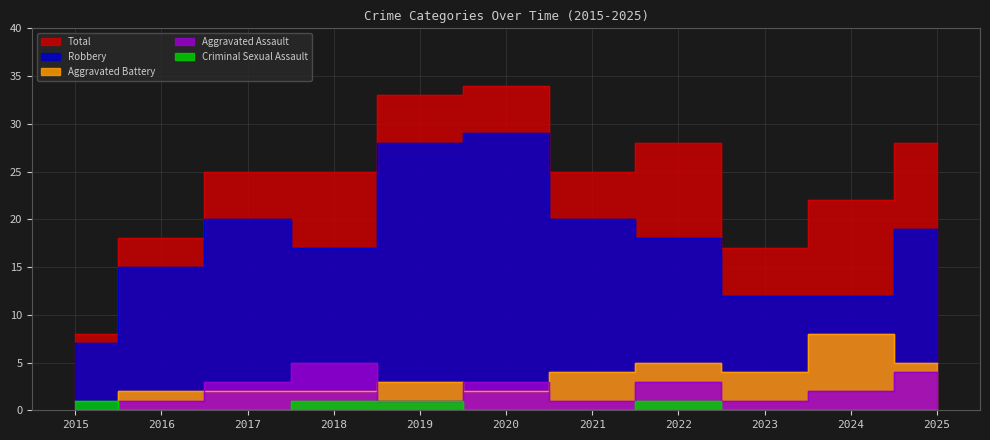

Which has a higher value, 2024 or 2023?

2024